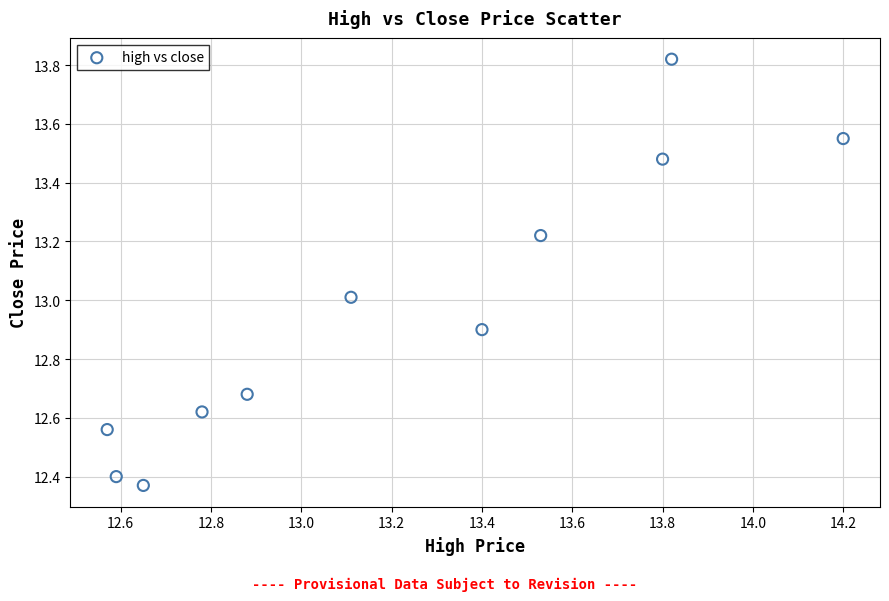

How many points are shown in the scatter plot?

11